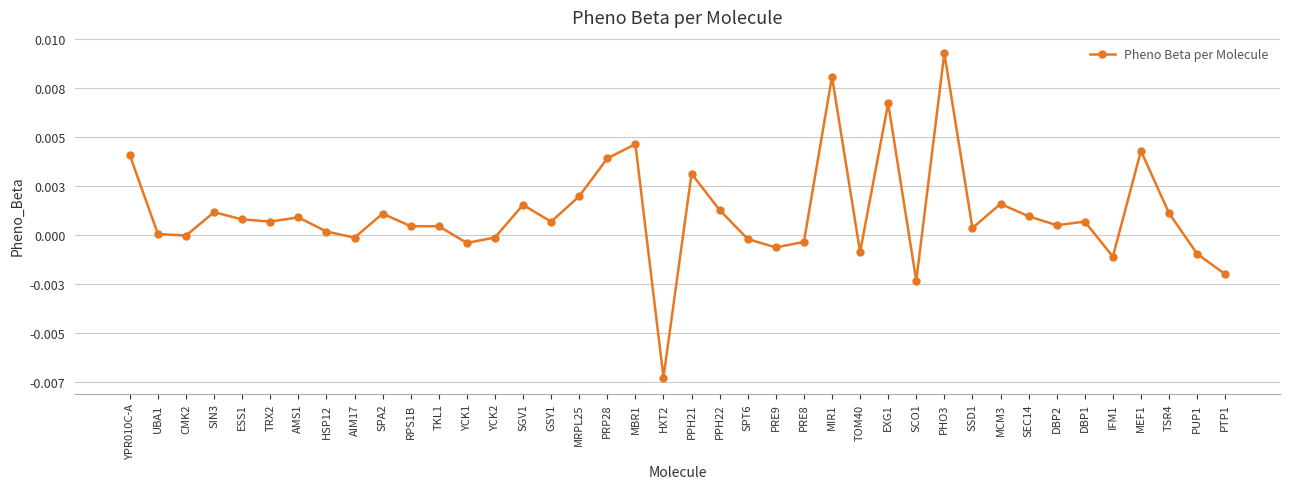

At which category does the data reach its first local valley?

CMK2